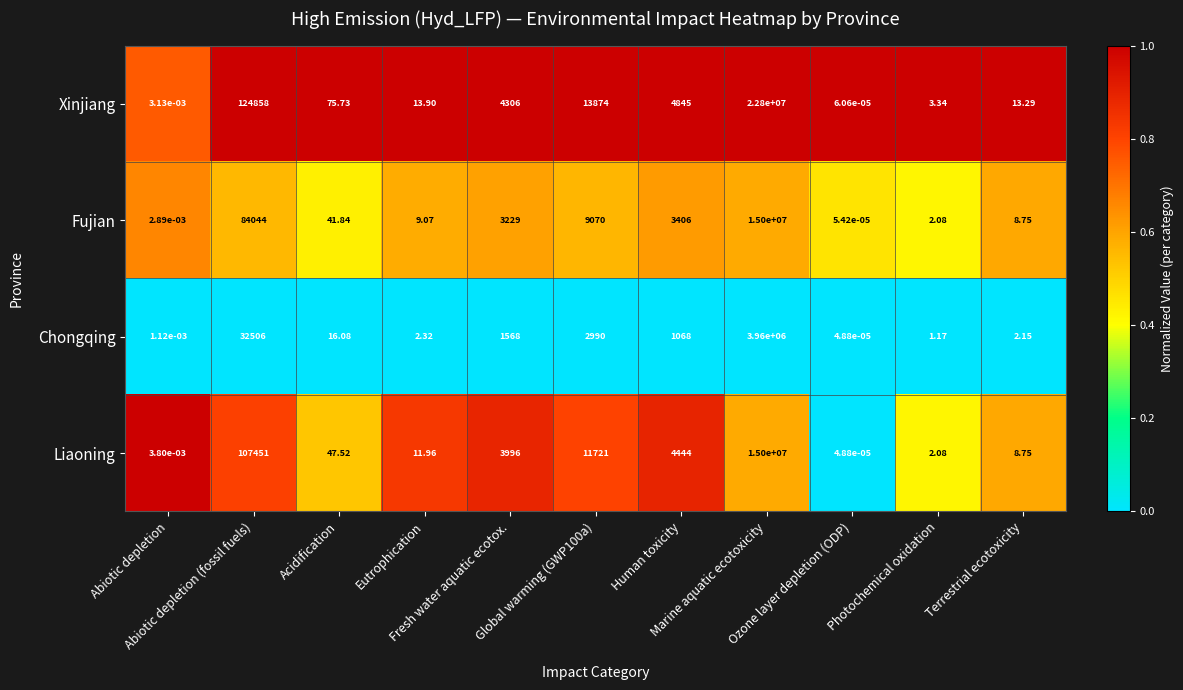

Which series has the widest spread of values?

Xinjiang